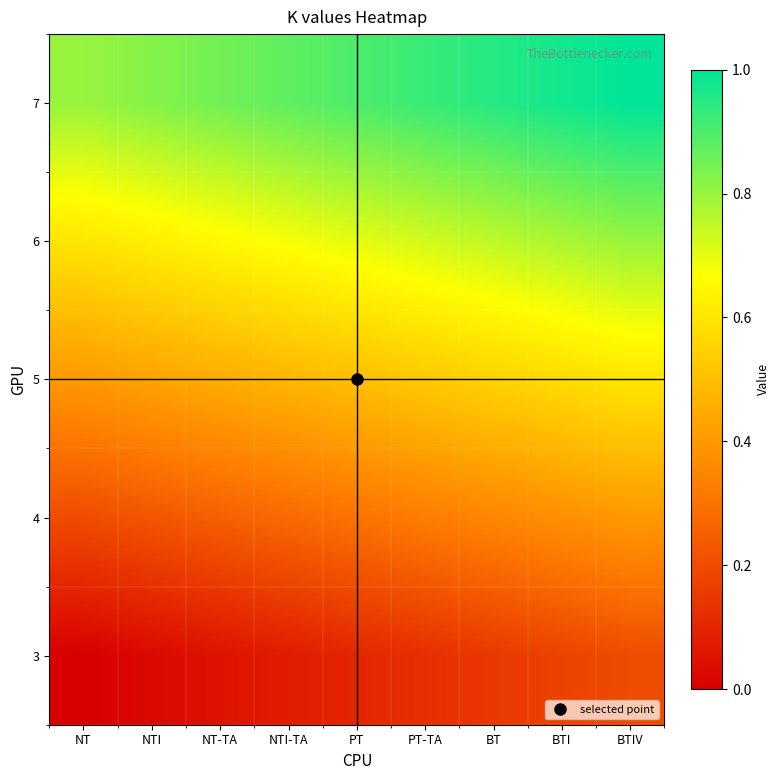

What is the spread (max minus min) of values at NTI?

0.8